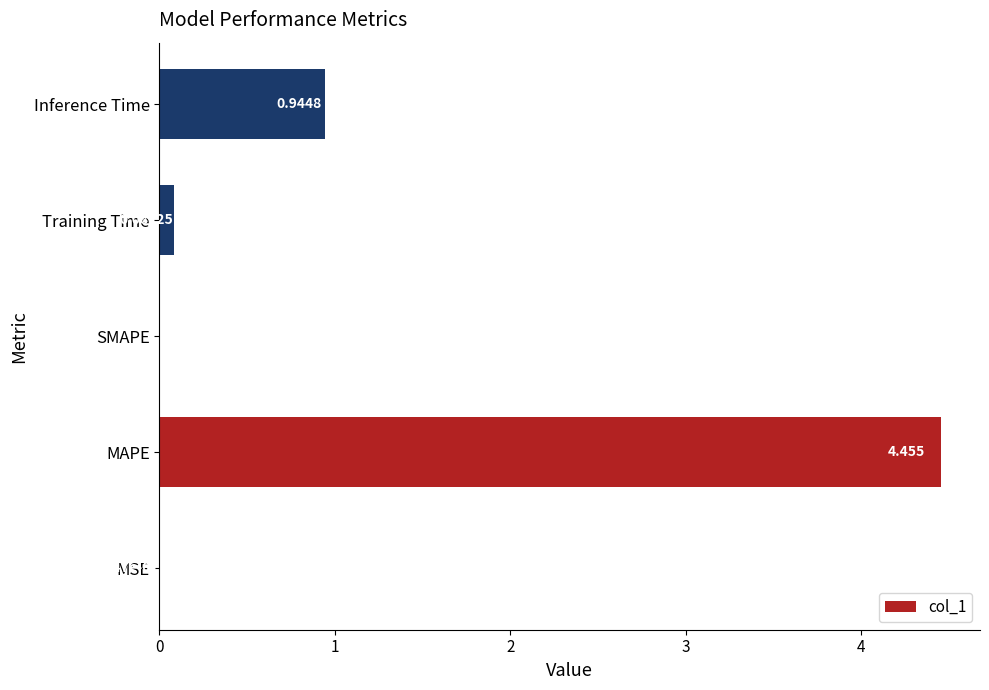

Where is the data nearest to the value 2?

Inference Time